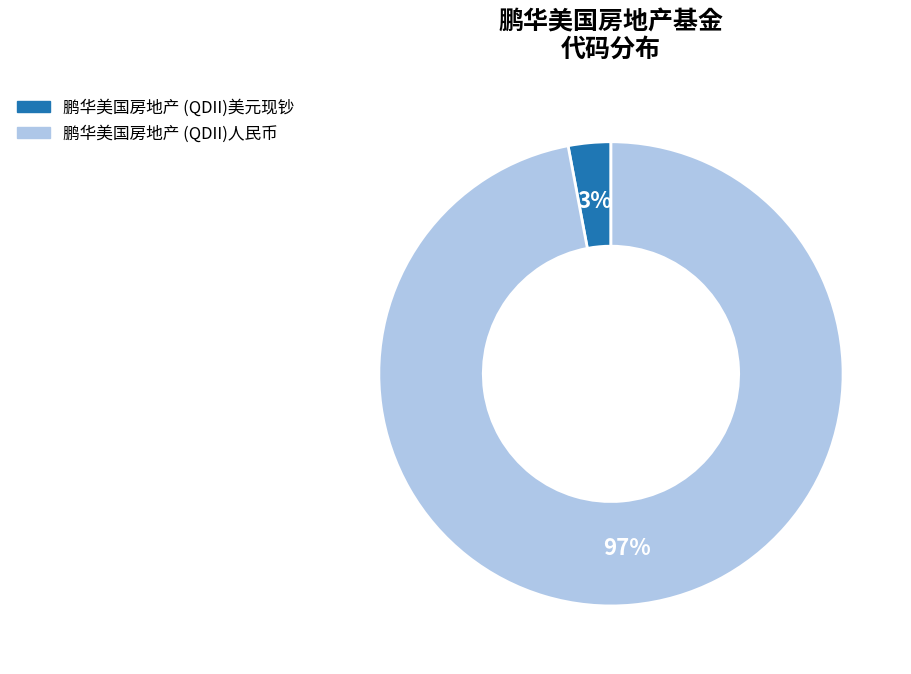

Does 鹏华美国房地产 (QDII)美元现钞 account for over 50% of the chart?

No